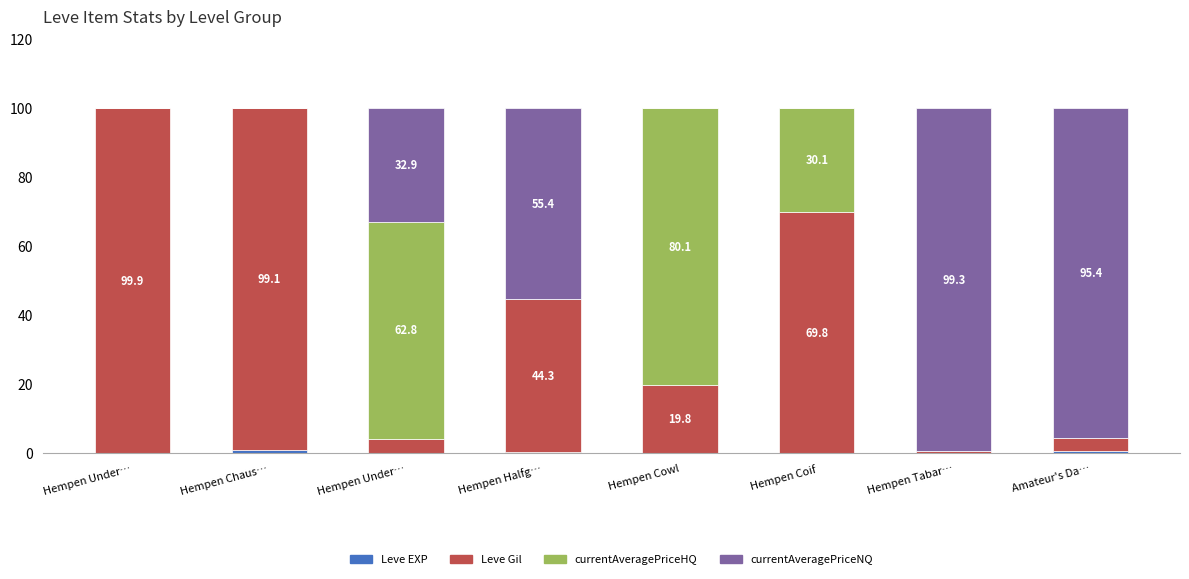

Are the bars grouped side by side (vs. stacked)?

No